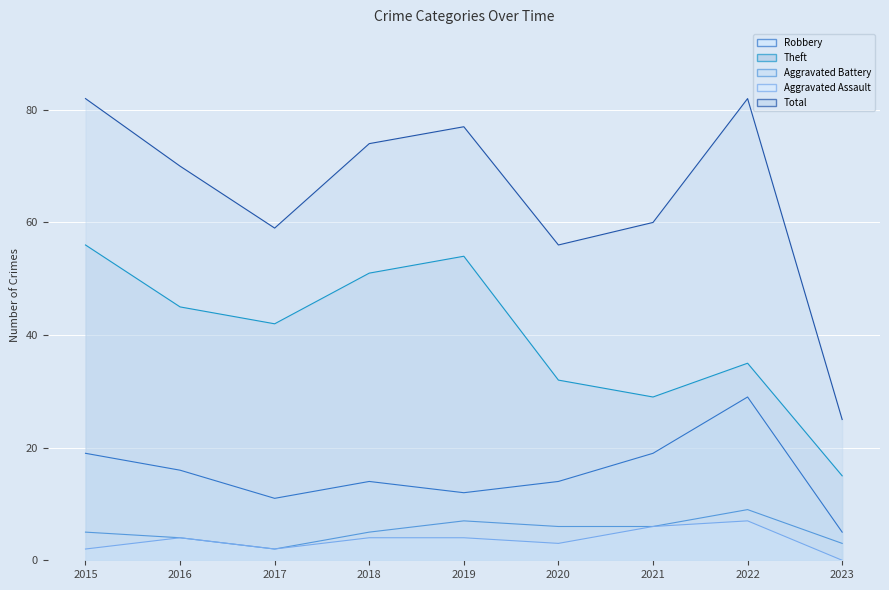

What is the difference between the highest and lowest values at 2016?

66